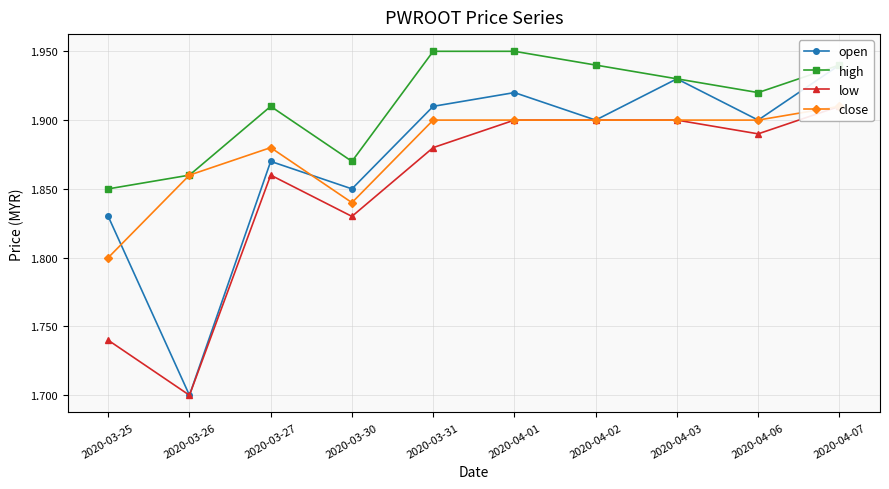

True or false: close has more than 1 interior local peaks.

False